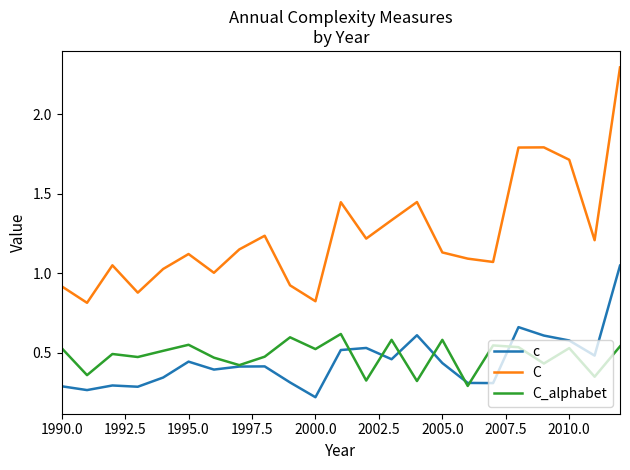

What is the difference between the maximum and minimum values in the C series?

1.5